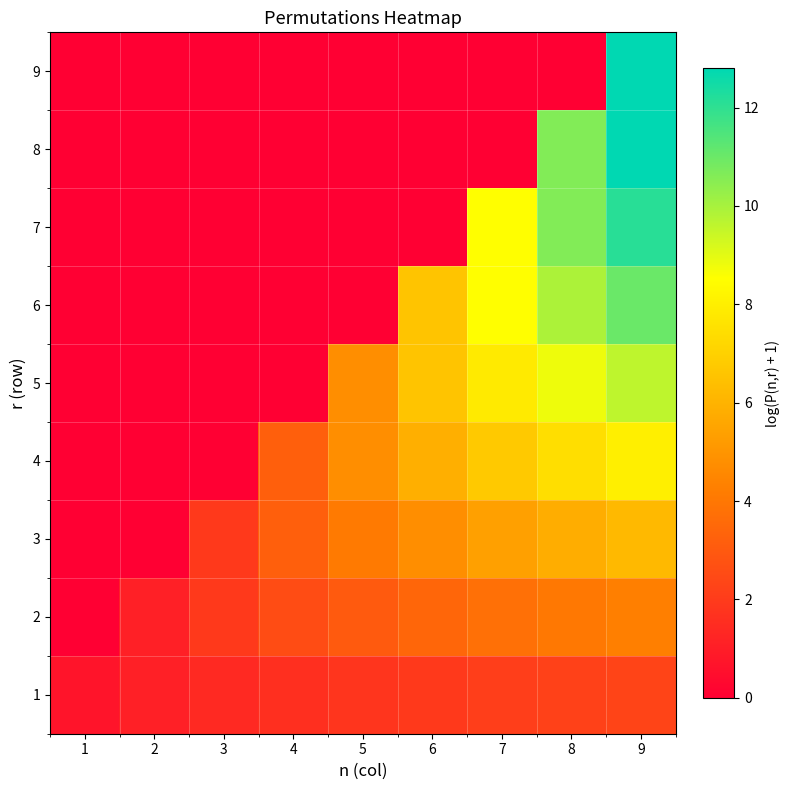

List the series in order of their peak value, lowest first.

1, 2, 3, 4, 5, 6, 7, 8, 9